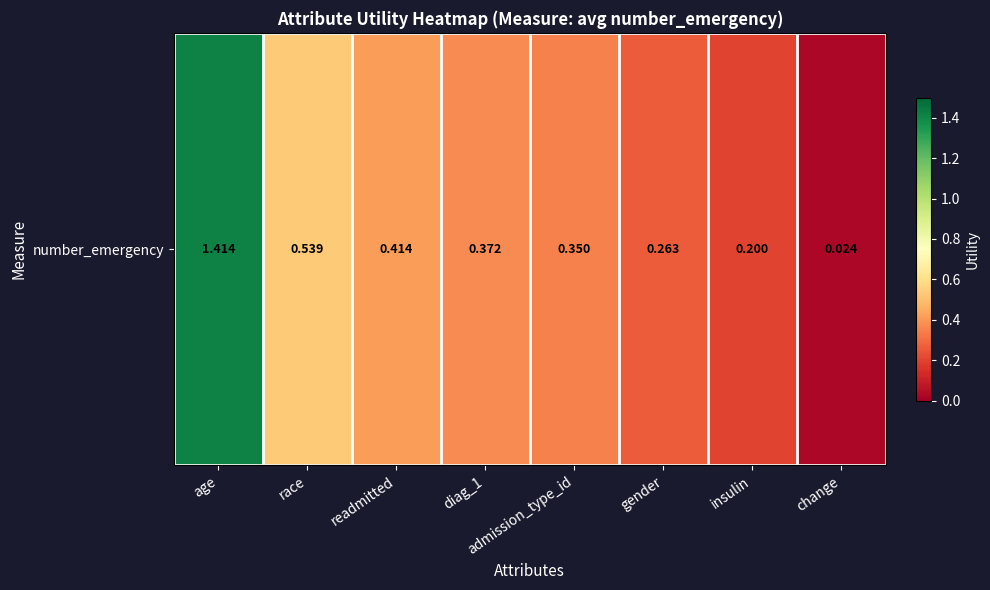

What is the difference between the values at insulin and gender?

0.1